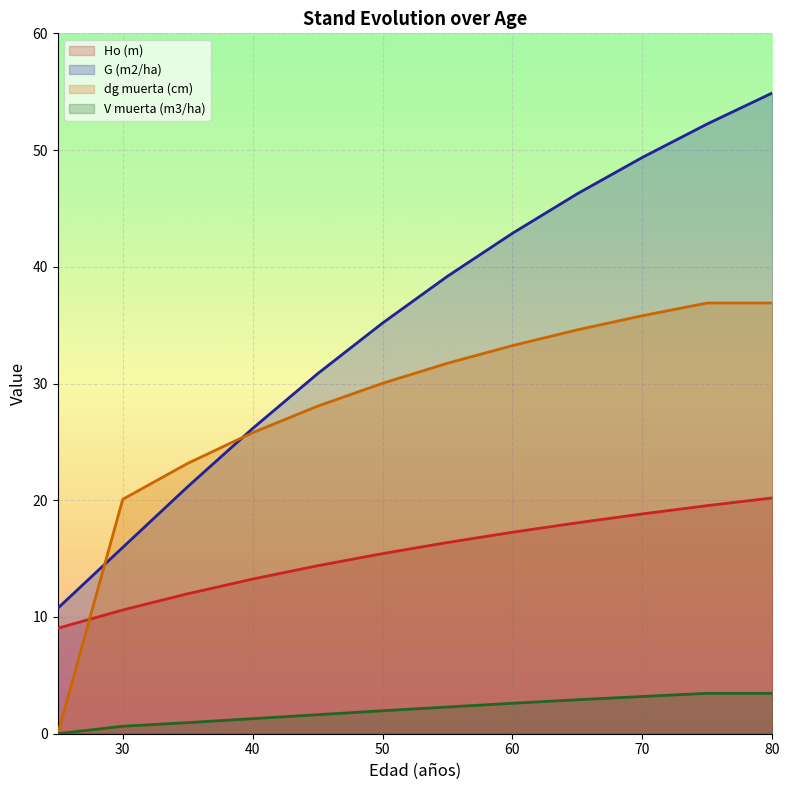

Where does the V muerta (m3/ha) series first go above 2?

55